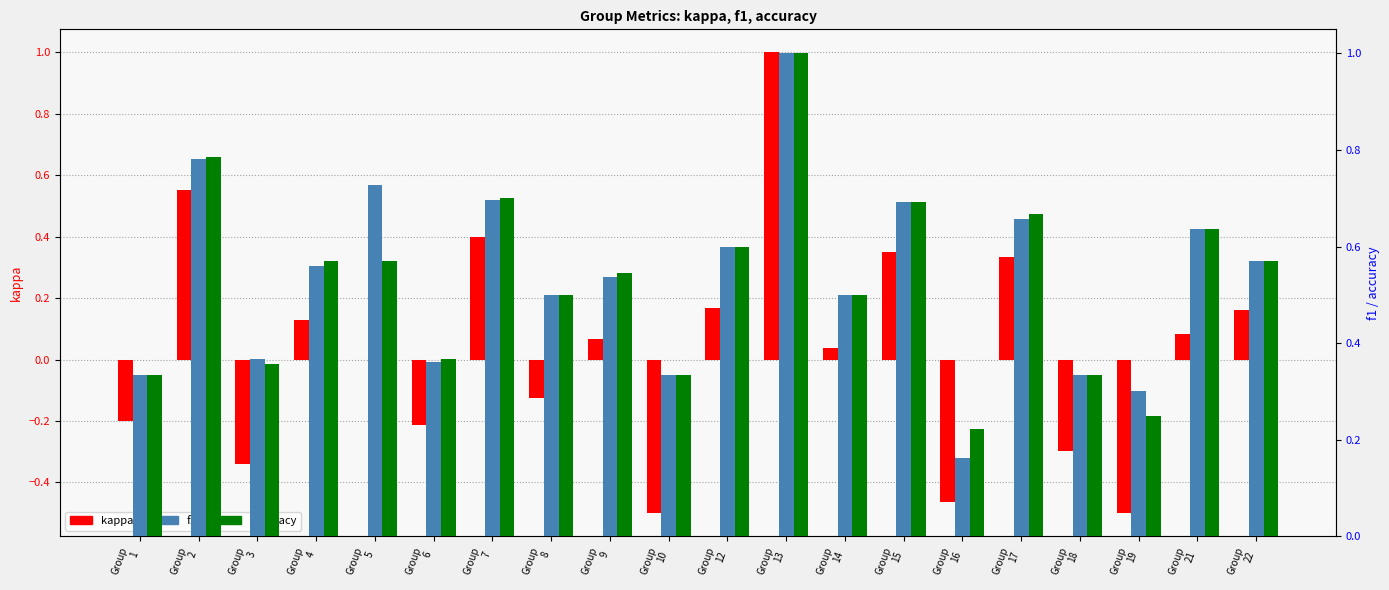

How many bars are there in each group?

3